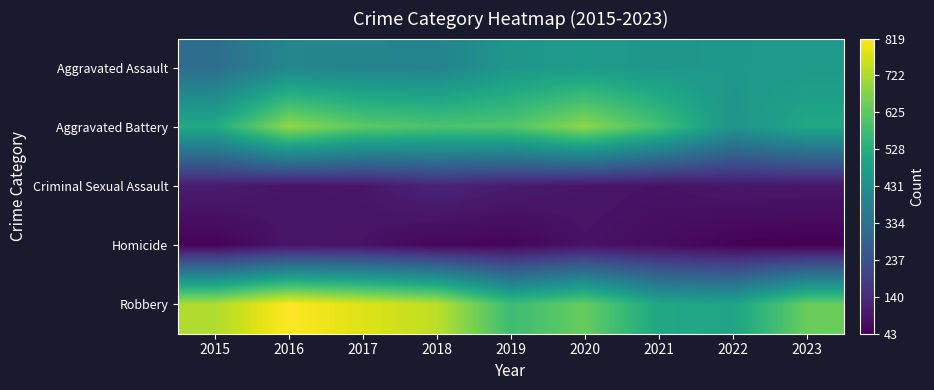

At which category does the chart reach its minimum across all series?

2023